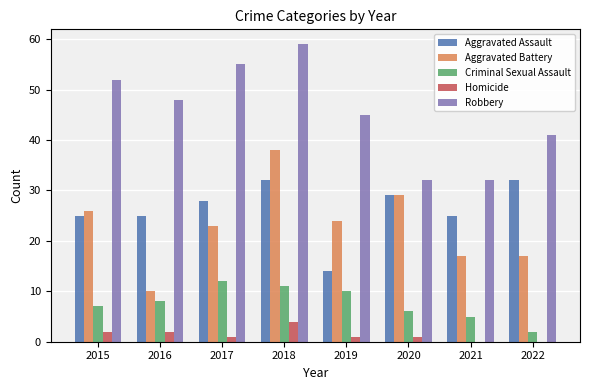

Which series changed the most between 2015 and 2019?

Aggravated Assault